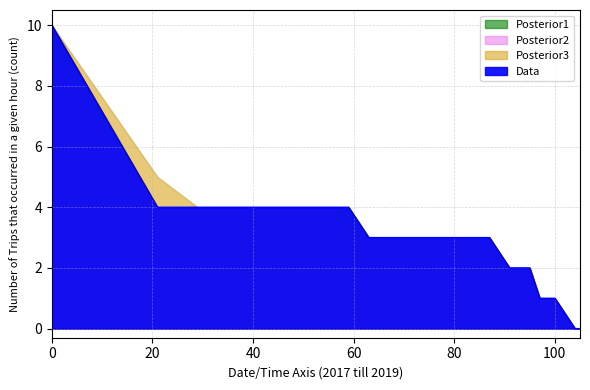

At which label does Posterior2 reach its minimum?

104